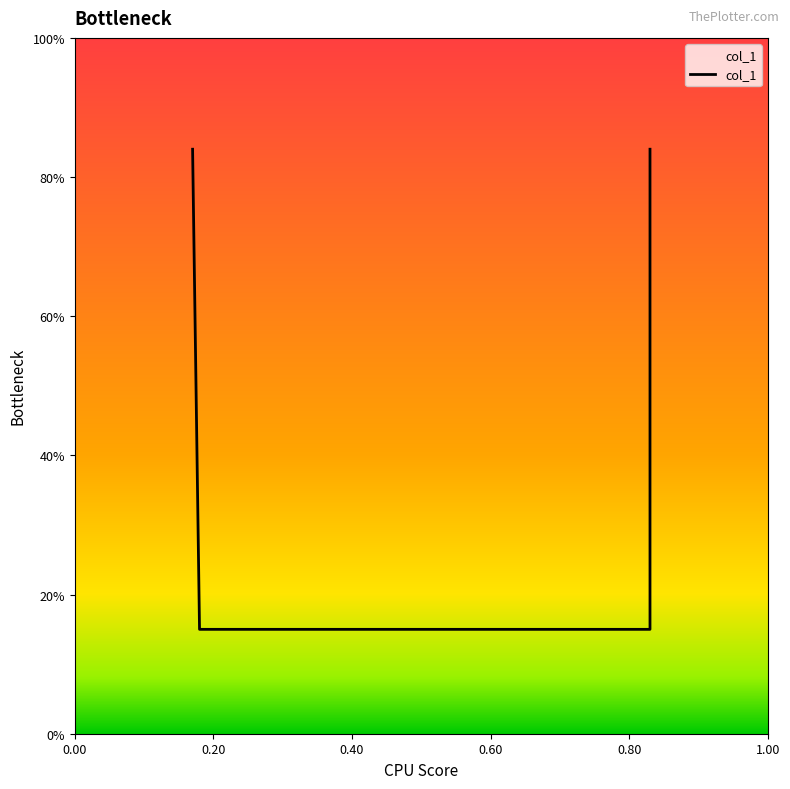

True or false: the data shows 0.1 at 0.40.

True